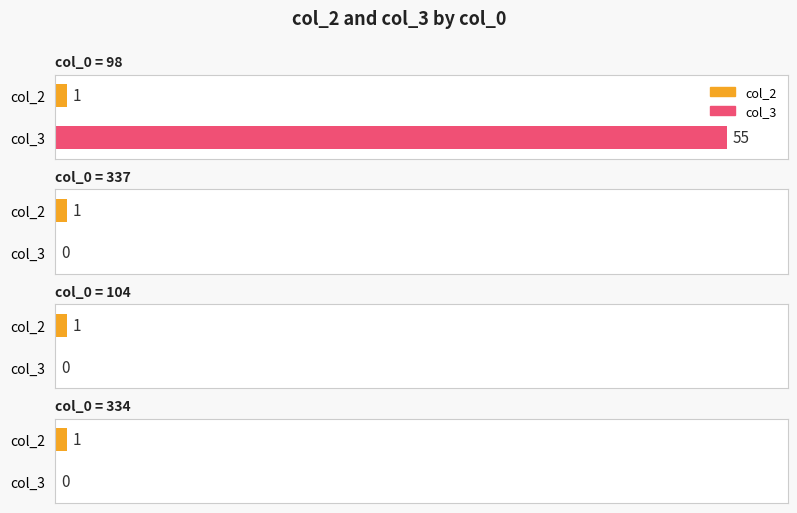

What is the label of the 4th bar from the left?

334